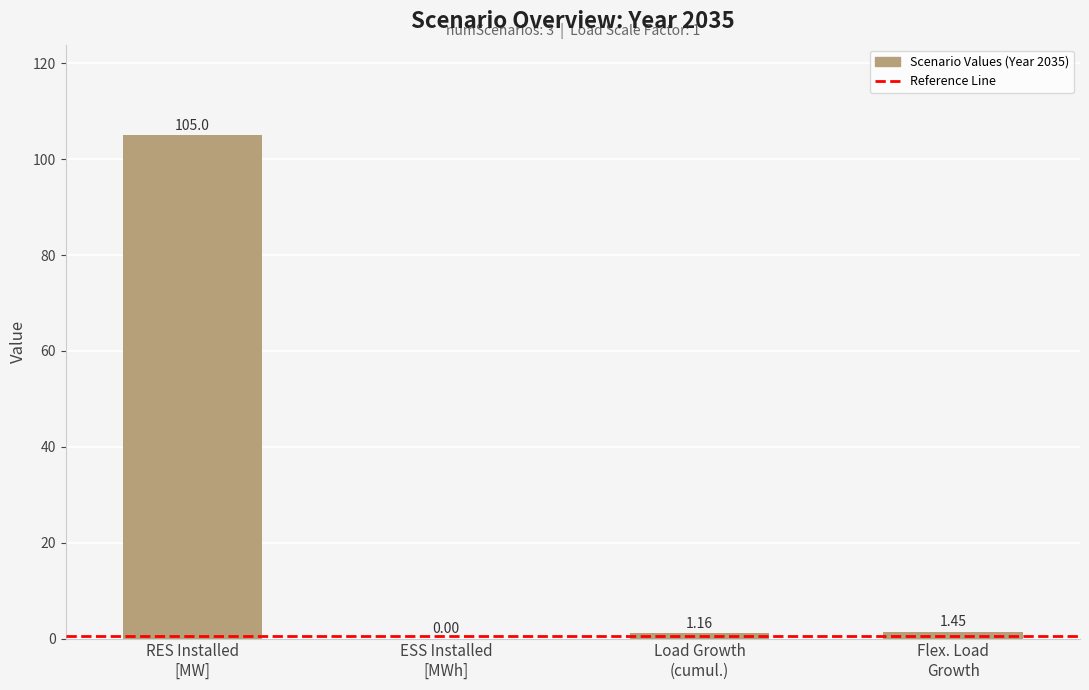

What is the sum of all values?

107.6